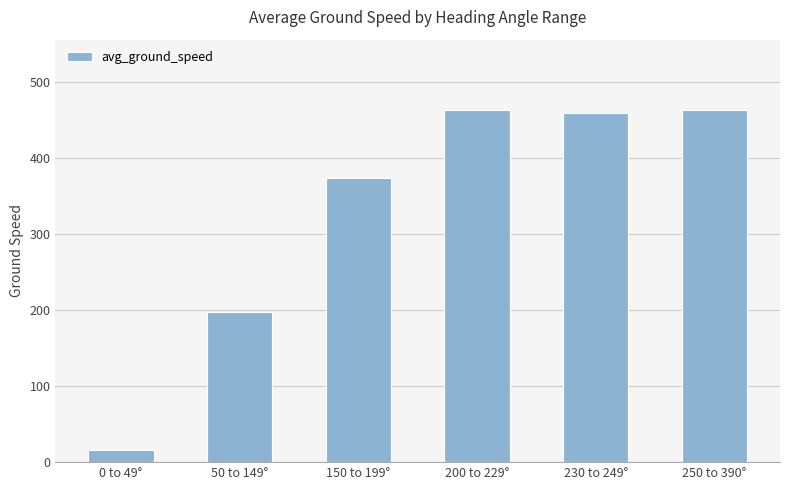

What is the sum of the values at 0 to 49° and 50 to 149°?

214.3